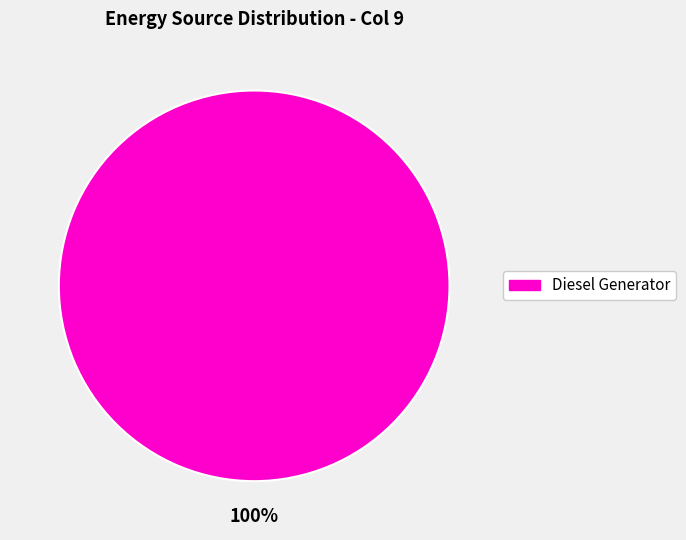

How many segments does this pie chart have?

1